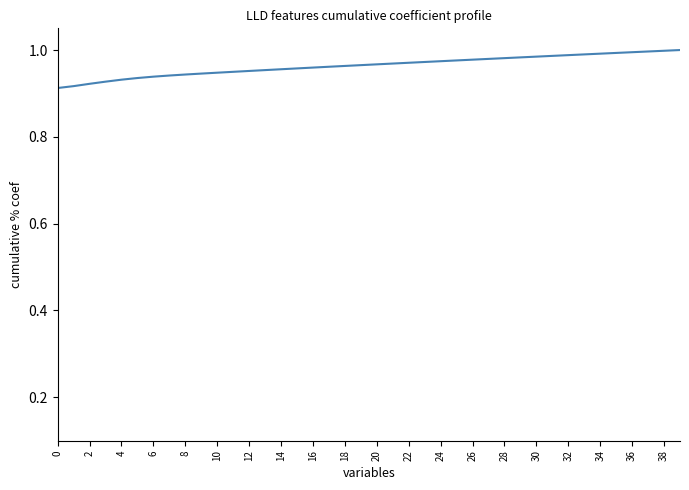

Is it true that the value at 32 is 0.6?

False